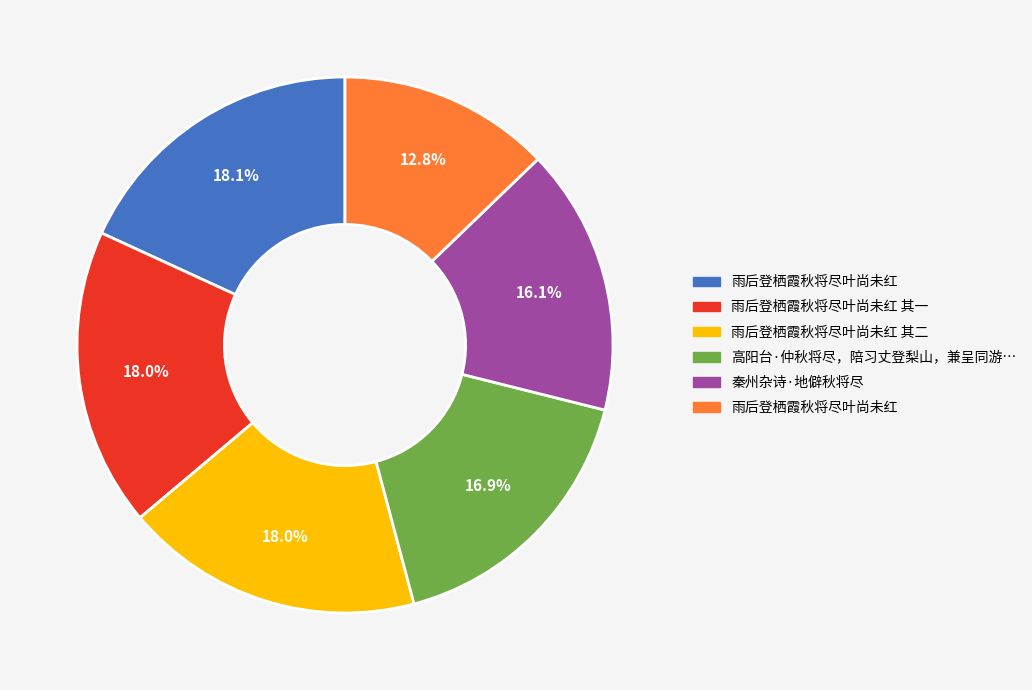

Is there a majority slice in this chart?

No